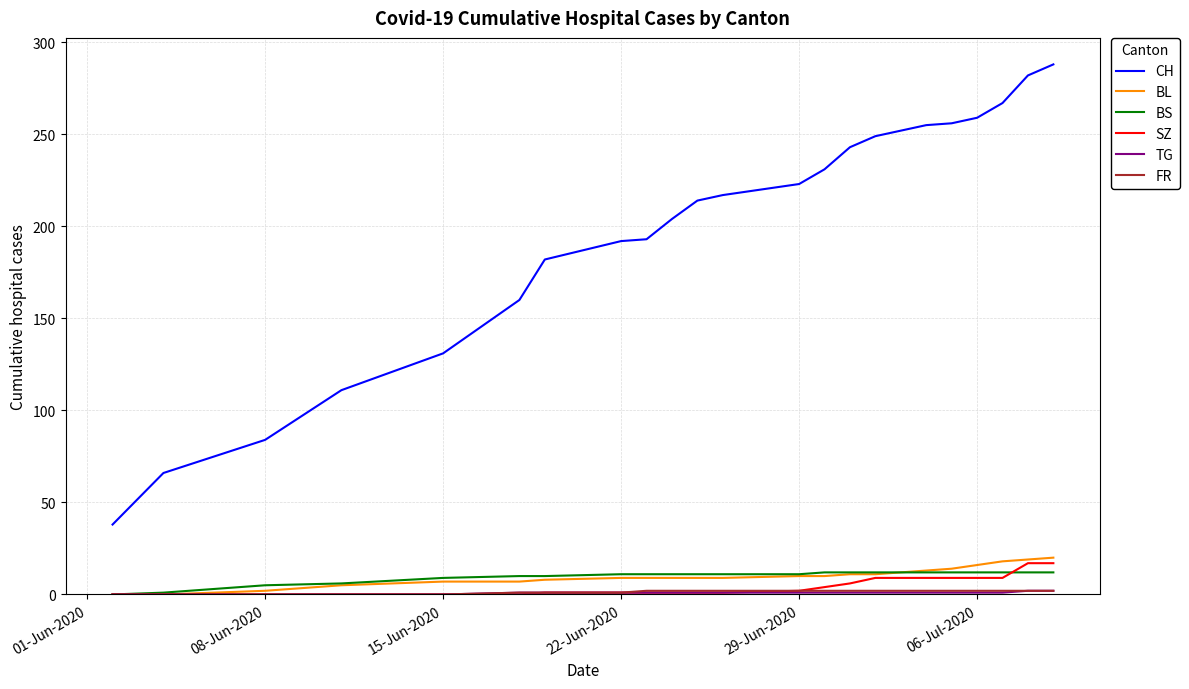

Which series has the largest total across all categories?

CH